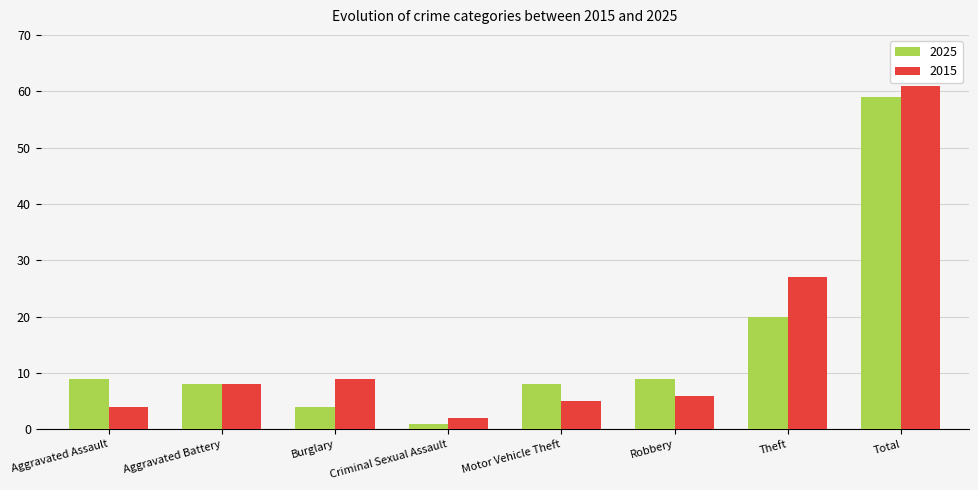

At Total, list the series in order from smallest to largest.

2025, 2015